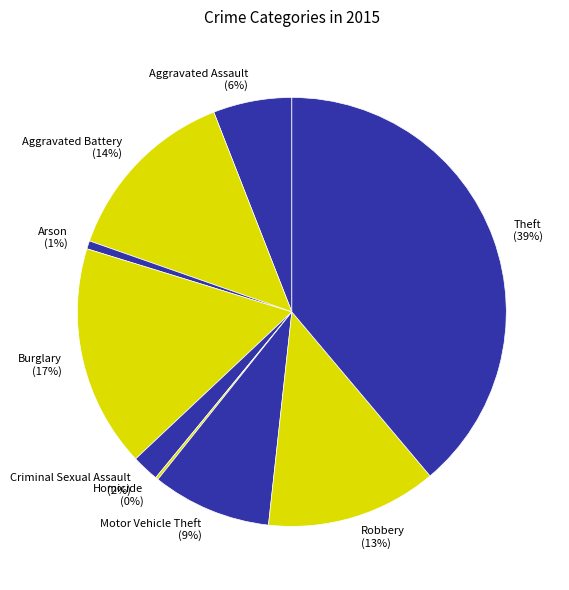

Is the sum of Aggravated Assault and Robbery greater than half?

No